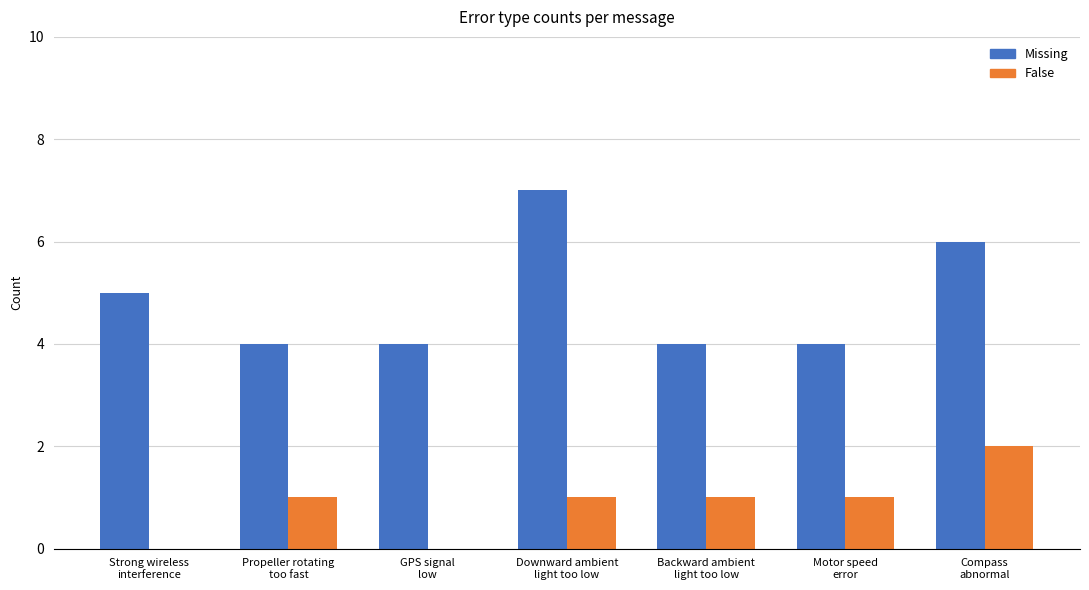

What is the maximum value shown in the chart?

7